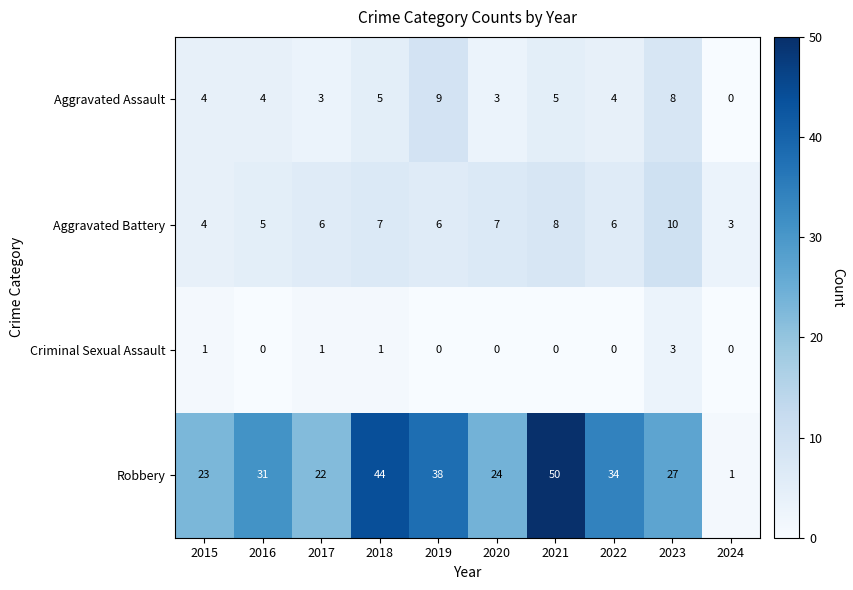

Which series has the largest range (max minus min)?

Robbery